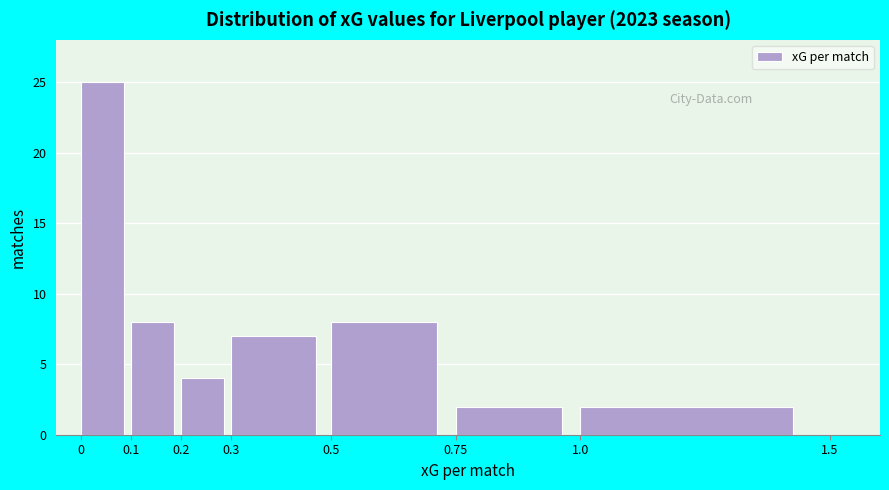

Reading left to right, transcribe this chart: for each bar, give the range it covers on the x-axis and its height. The values are not printed on the chart, so give them approximately, as read against the axis.

0 to 0.1: 25
0.1 to 0.2: 8
0.2 to 0.3: 4
0.3 to 0.5: 7
0.5 to 0.75: 8
0.75 to 1.0: 2
1.0 to 1.5: 2